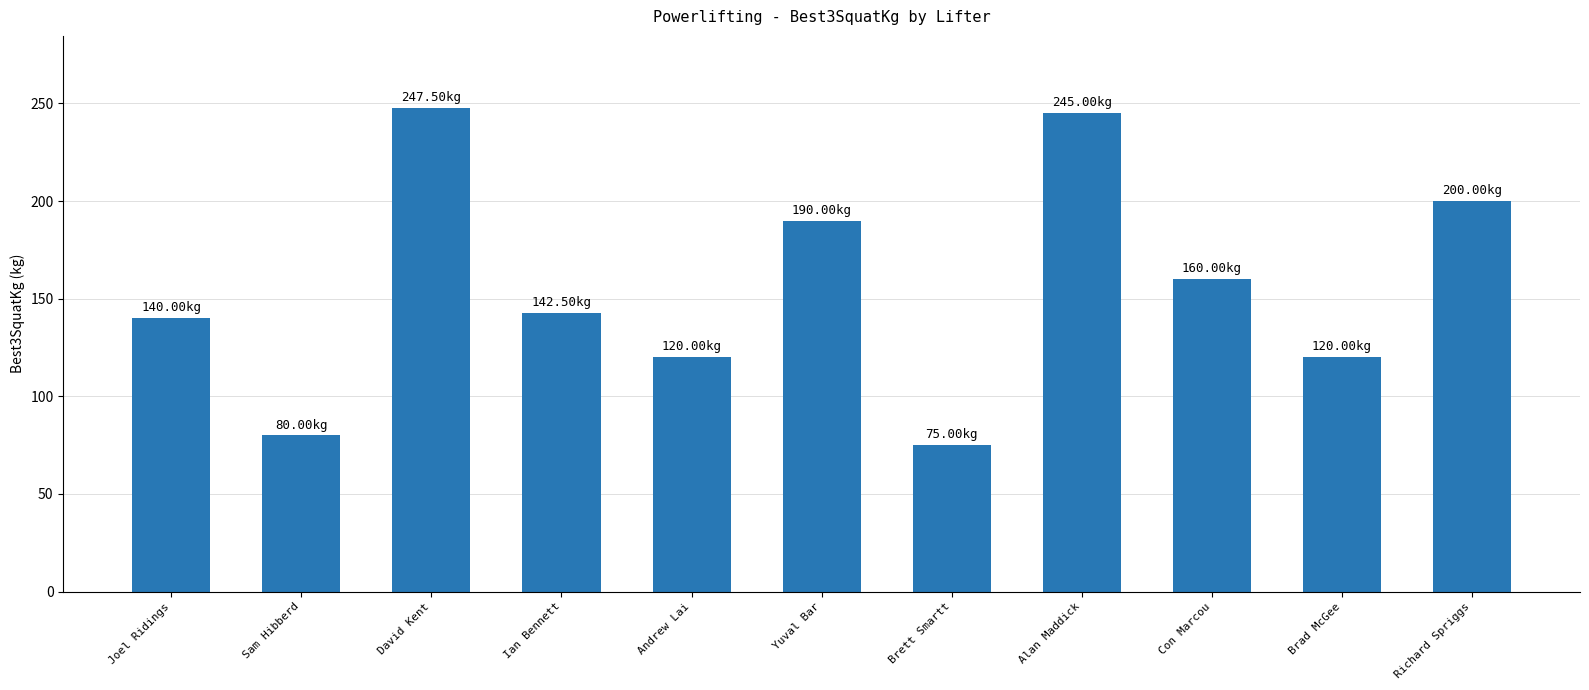

How many data points are above 142?

6